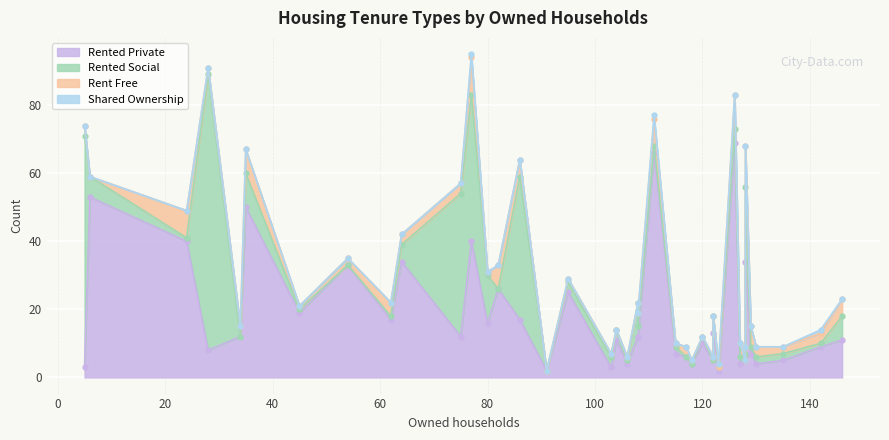

What are all the series names shown in the legend?

rented_private, rented_social, rent_free, shared_ownership